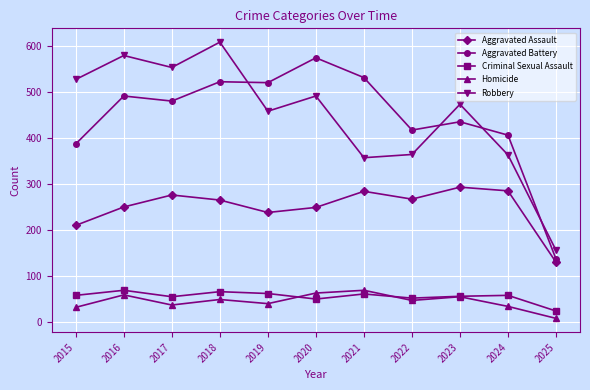

In Robbery, how many points are higher than both neighbors (excluding endpoints)?

4